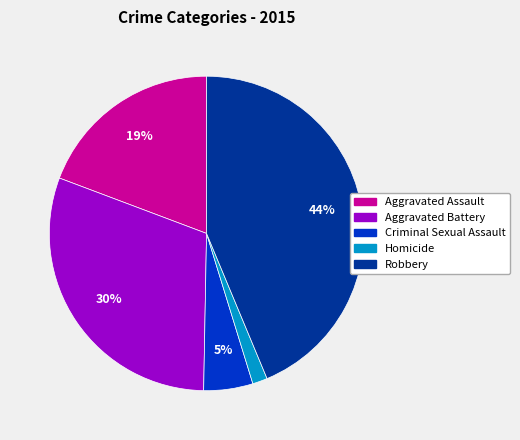

Is there a majority slice in this chart?

No